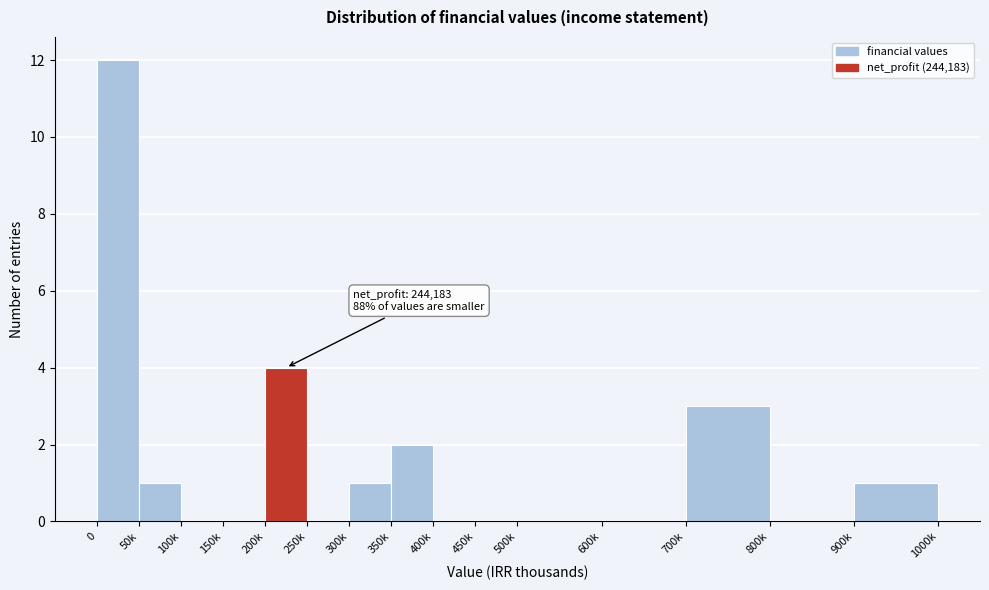

Reading left to right, transcribe all the data shown in this chart.

0=12	50k=1	100k=0	150k=0	200k=4	250k=0	300k=1	350k=2	400k=0	450k=0	500k=0	600k=0	700k=3	800k=0	900k=1